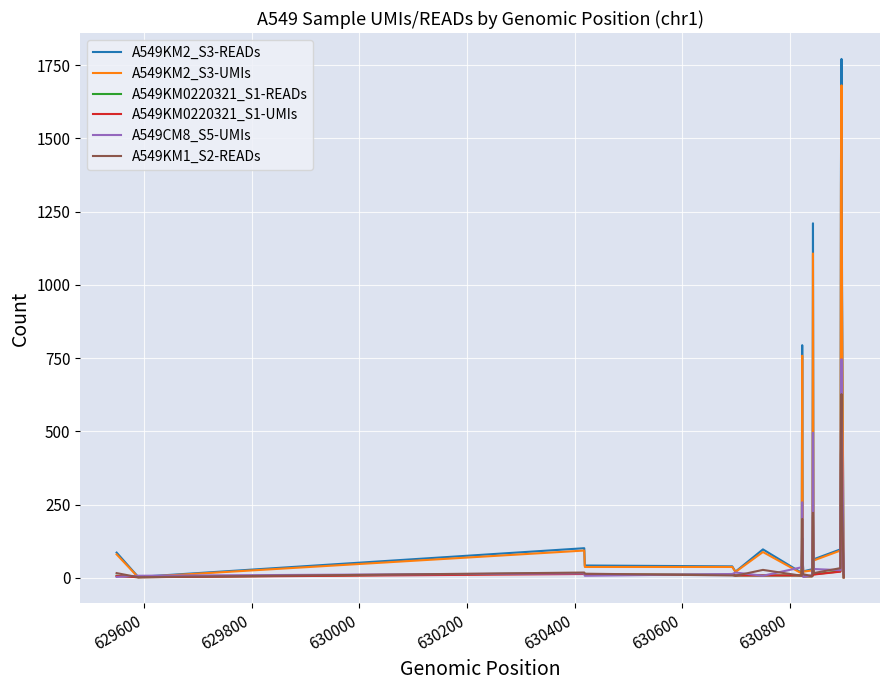

Which series has the widest spread of values?

A549KM2_S3-READs